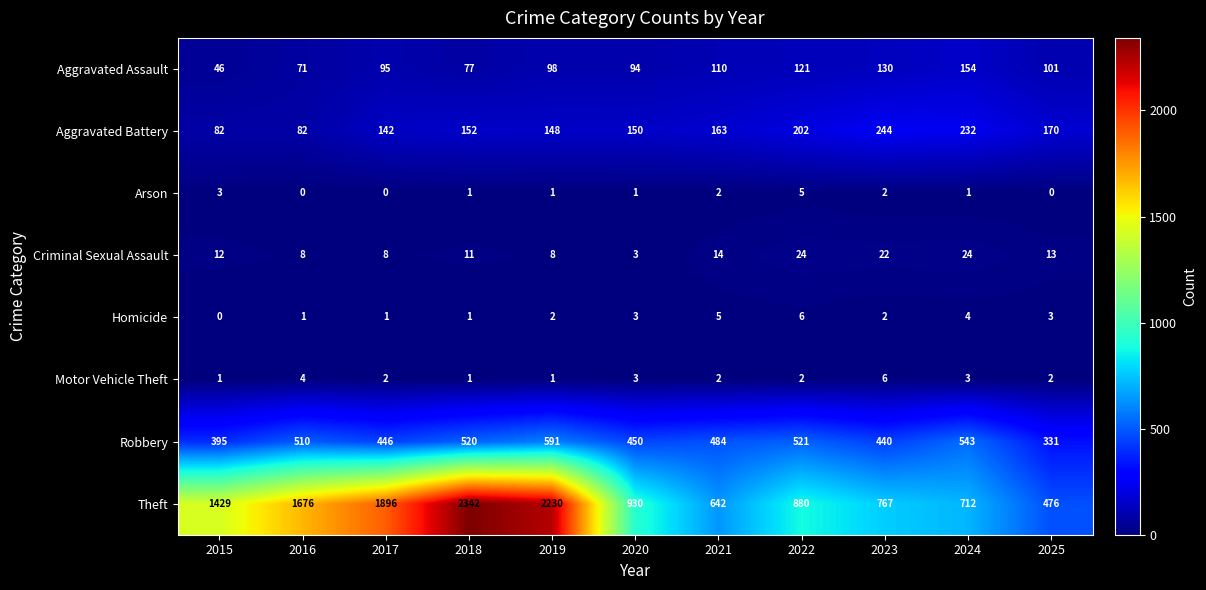

Count the number of categories in the chart.

11